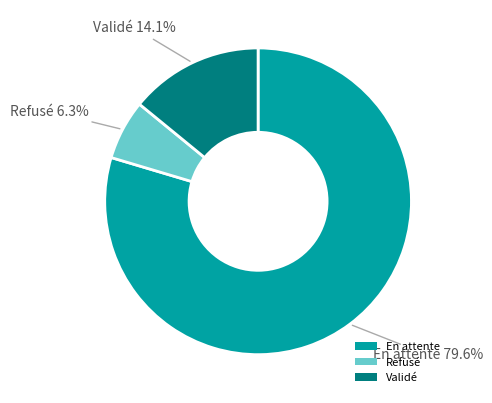

Count the number of slices in the pie.

3